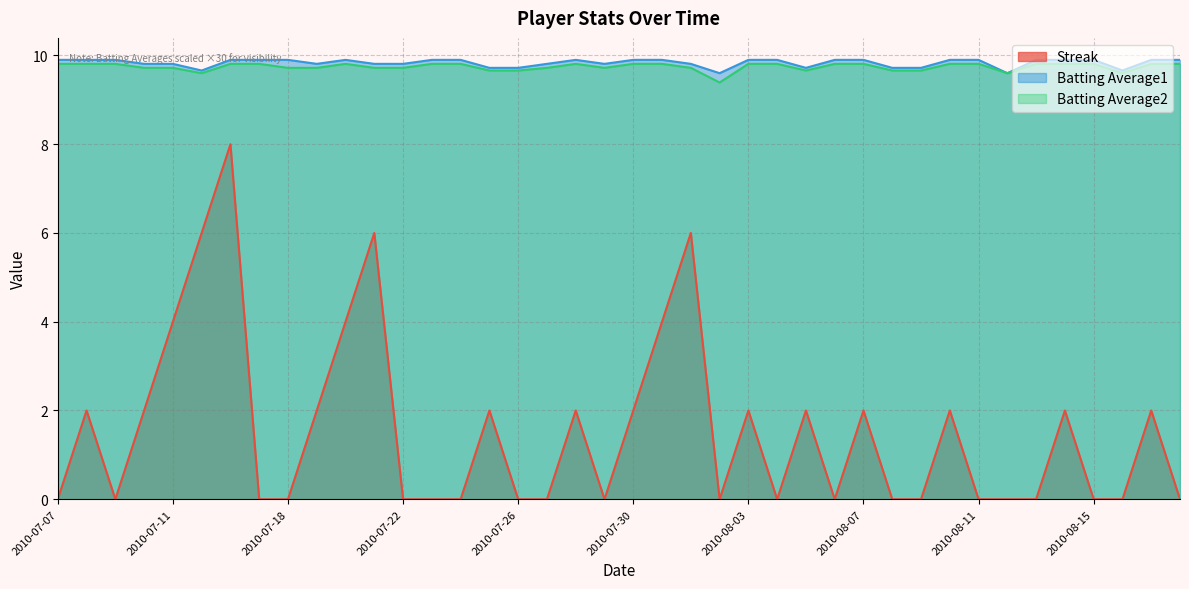

What are all the series names shown in the legend?

Streak, Batting Average1, Batting Average2